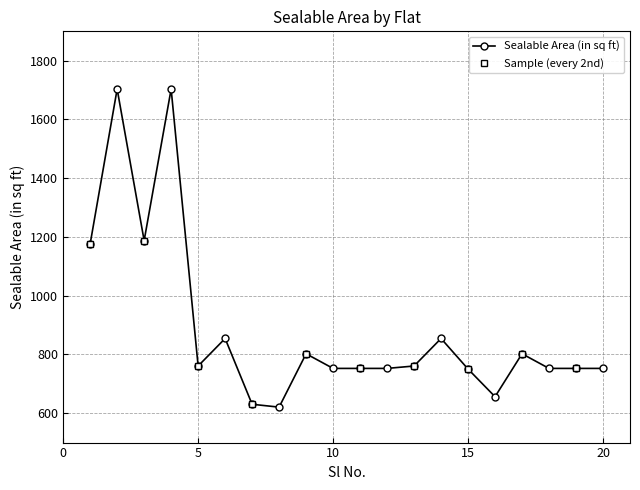

What is the difference between the maximum and minimum values?

1082.9